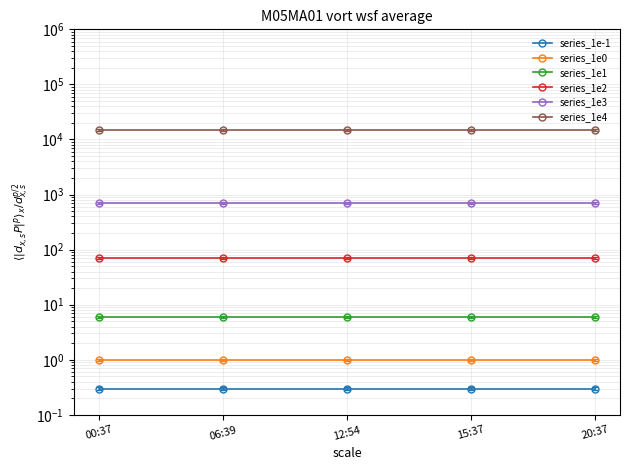

Rank the series by their maximum value, from highest to lowest.

series_1e4, series_1e3, series_1e2, series_1e1, series_1e0, series_1e-1